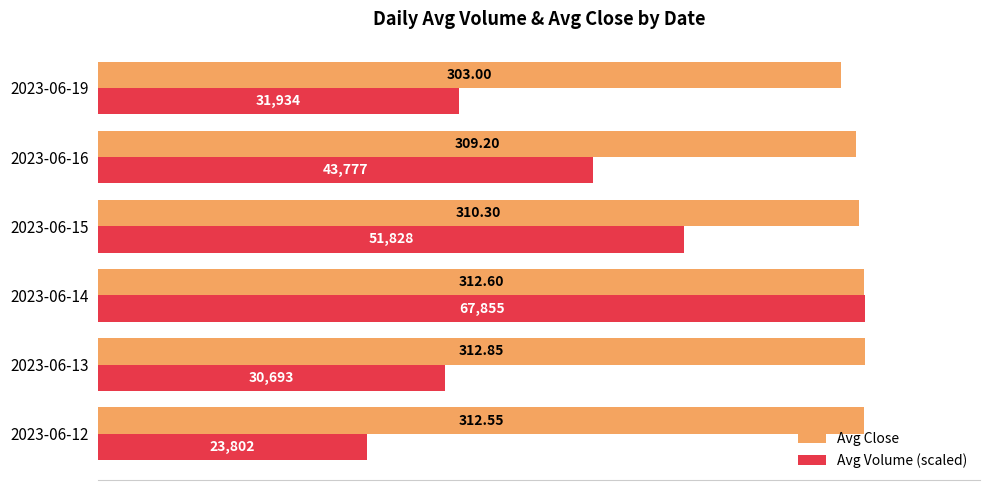

Which series has the widest spread of values?

Avg Volume (scaled)